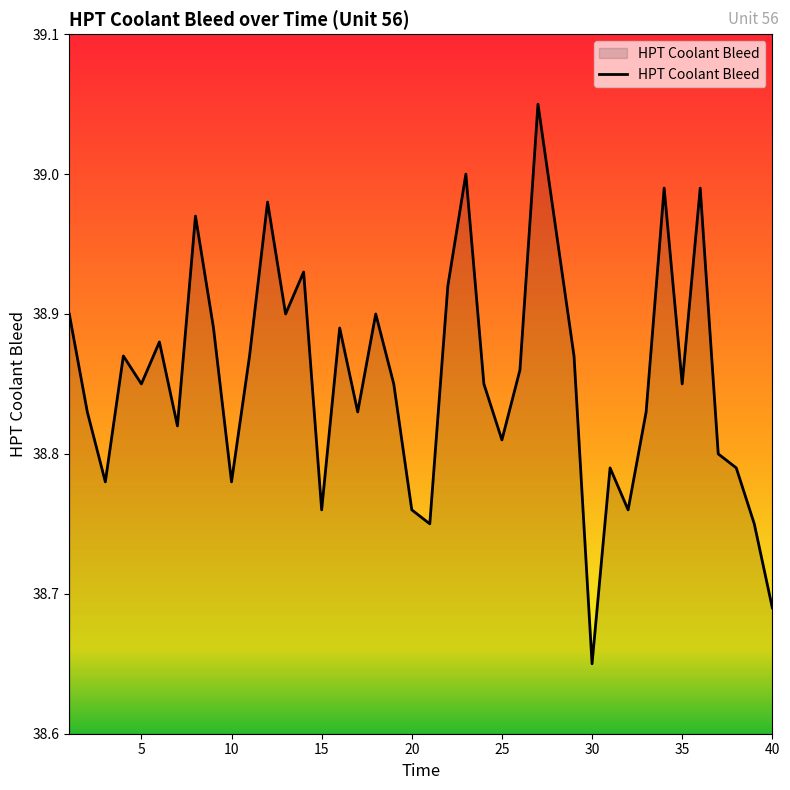

What is the difference between the maximum and minimum values?

0.4